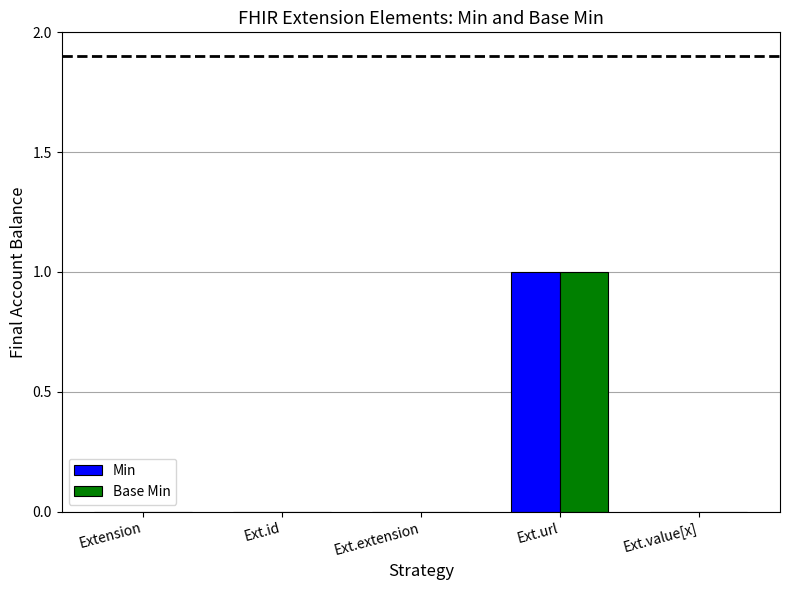

Count the Min values in the range 0 to 1.

5